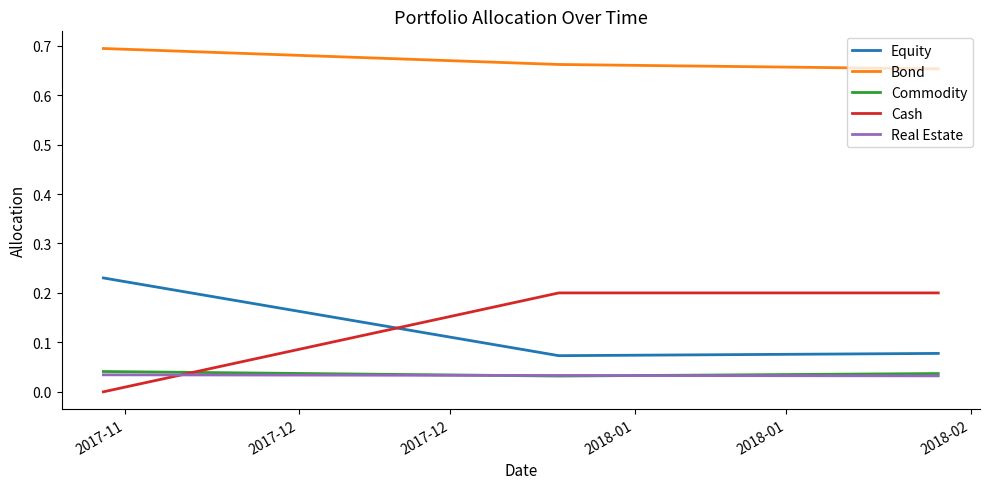

Which series has the widest spread of values?

Cash